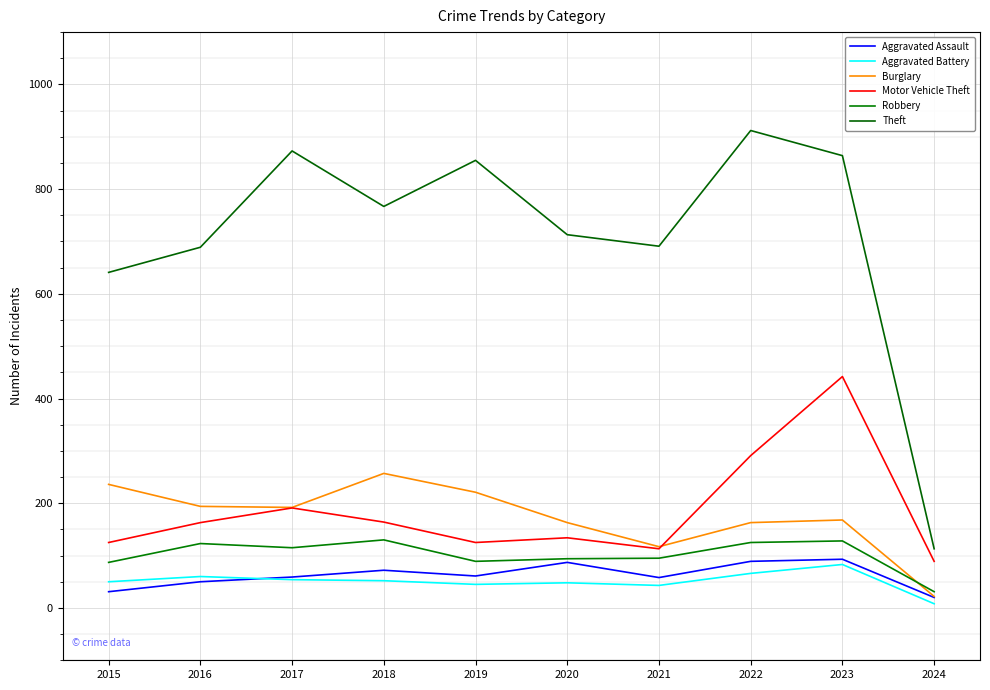

What is the spread (max minus min) of values at 2019?

810